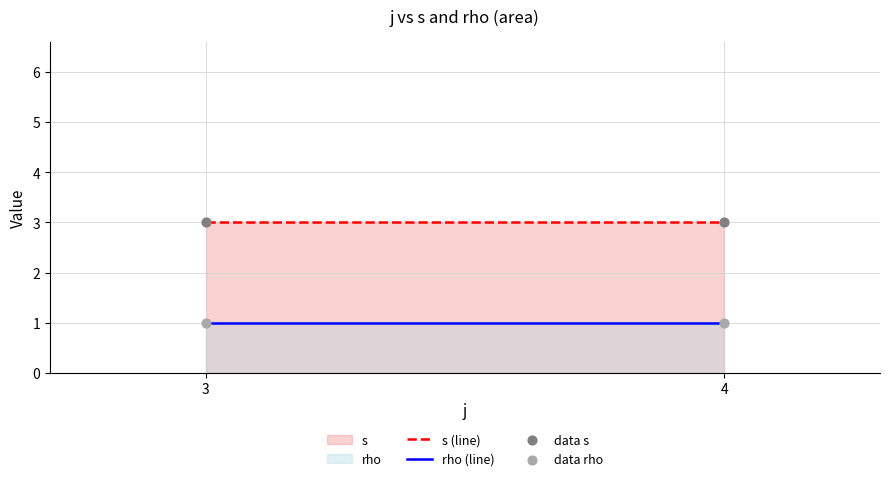

Count the number of points in this scatter plot.

4